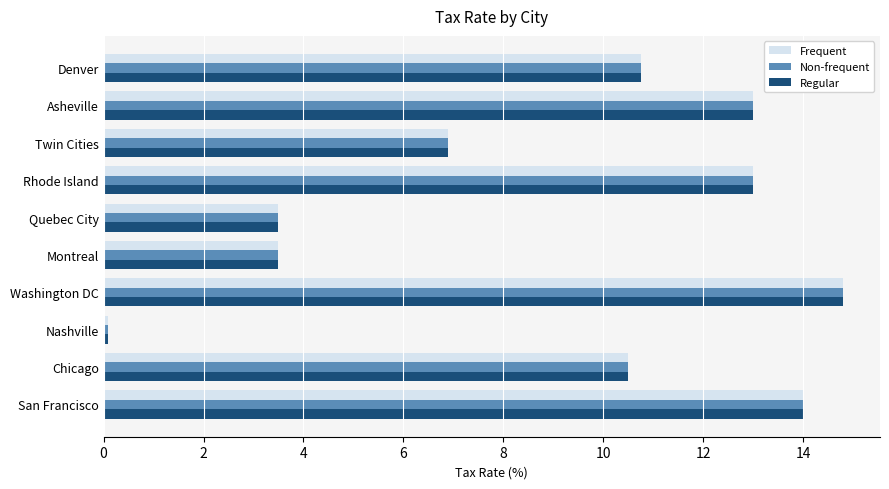

What is the sum of the Frequent values at Chicago and Washington DC?

25.3